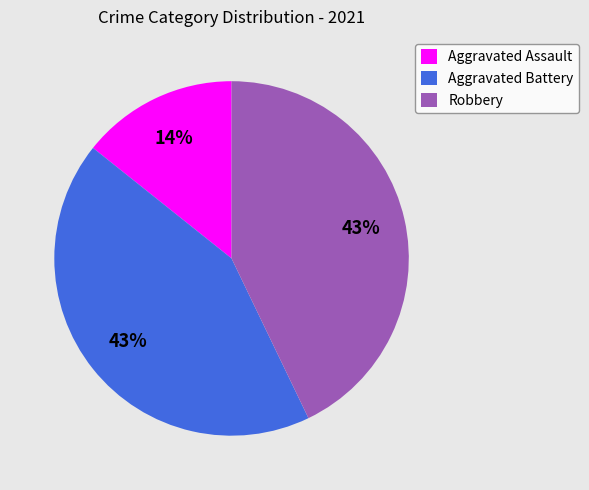

How many slices are in this pie chart?

3